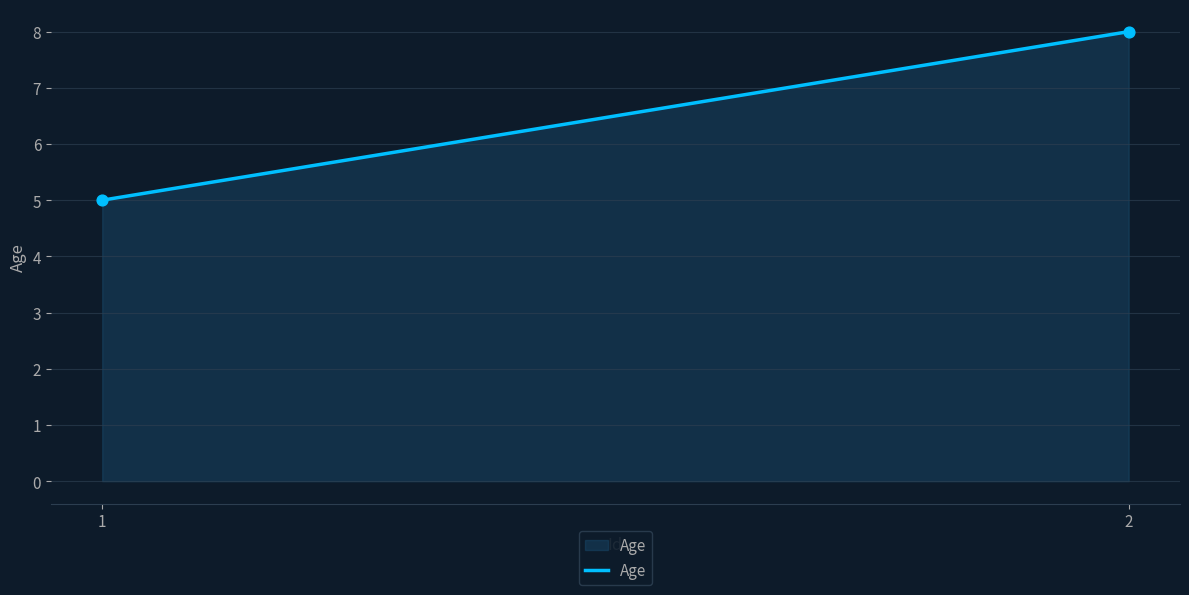

What is the difference between the maximum and minimum values?

3.0